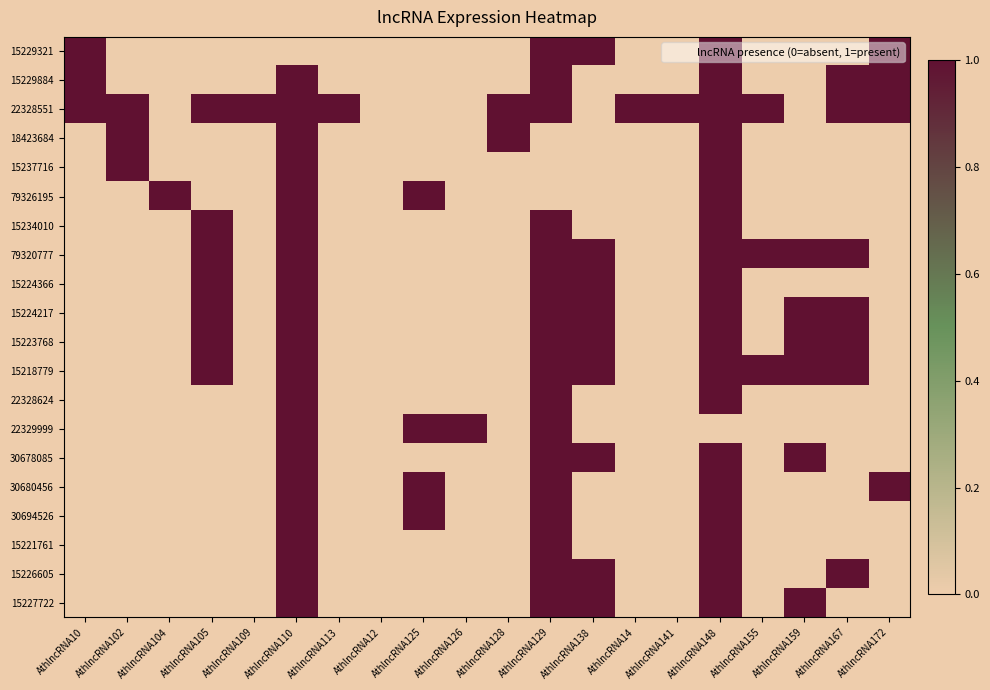

Which series changed the most between AthlncRNA125 and AthlncRNA14?

22328551